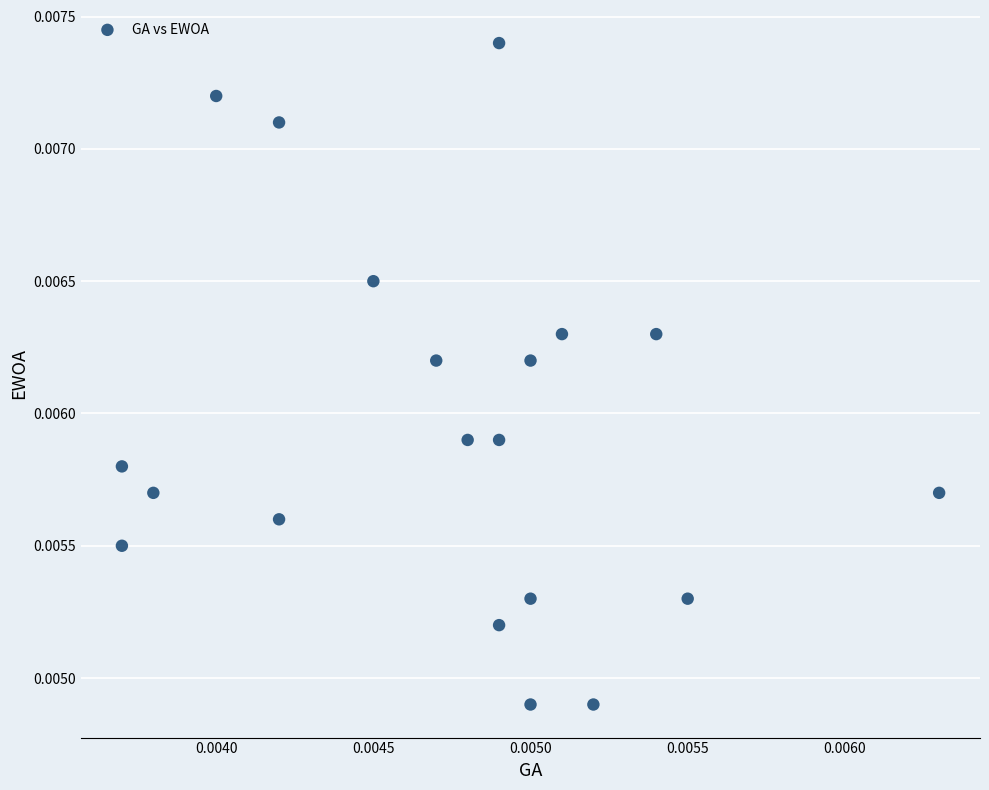

How many points are shown in the scatter plot?

20